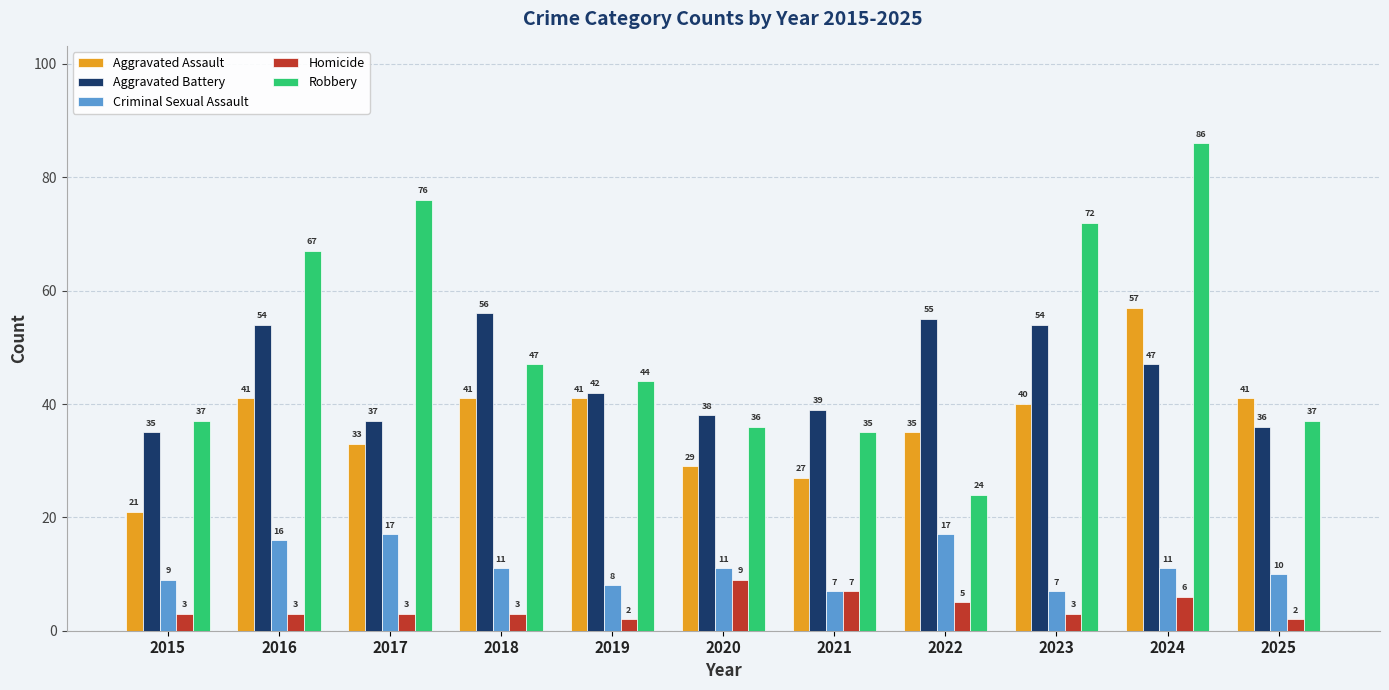

Is it true that Criminal Sexual Assault equals 11 at 2020?

True